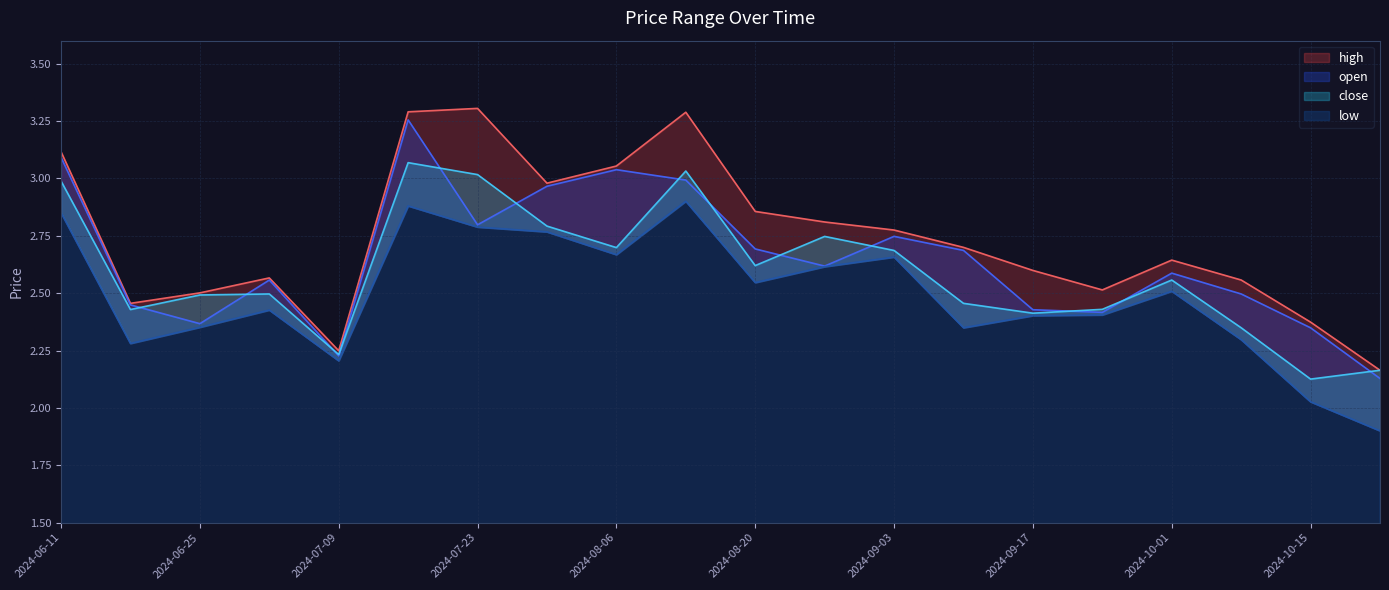

Reading left to right, transcribe all the data shown in this chart.

high: 2024-06-11=3.1	2024-06-18=2.5	2024-06-25=2.5	2024-07-02=2.6	2024-07-09=2.2	2024-07-16=3.3	2024-07-23=3.3	2024-07-30=3.0	2024-08-06=3.1	2024-08-13=3.3	2024-08-20=2.9	2024-08-27=2.8	2024-09-03=2.8	2024-09-10=2.7	2024-09-17=2.6	2024-09-24=2.5	2024-10-01=2.6	2024-10-08=2.6	2024-10-15=2.4	2024-10-22=2.2
open: 2024-06-11=3.1	2024-06-18=2.4	2024-06-25=2.4	2024-07-02=2.6	2024-07-09=2.2	2024-07-16=3.3	2024-07-23=2.8	2024-07-30=3.0	2024-08-06=3.0	2024-08-13=3.0	2024-08-20=2.7	2024-08-27=2.6	2024-09-03=2.7	2024-09-10=2.7	2024-09-17=2.4	2024-09-24=2.4	2024-10-01=2.6	2024-10-08=2.5	2024-10-15=2.3	2024-10-22=2.1
close: 2024-06-11=3.0	2024-06-18=2.4	2024-06-25=2.5	2024-07-02=2.5	2024-07-09=2.2	2024-07-16=3.1	2024-07-23=3.0	2024-07-30=2.8	2024-08-06=2.7	2024-08-13=3.0	2024-08-20=2.6	2024-08-27=2.7	2024-09-03=2.7	2024-09-10=2.5	2024-09-17=2.4	2024-09-24=2.4	2024-10-01=2.6	2024-10-08=2.3	2024-10-15=2.1	2024-10-22=2.2
low: 2024-06-11=2.9	2024-06-18=2.3	2024-06-25=2.4	2024-07-02=2.4	2024-07-09=2.2	2024-07-16=2.9	2024-07-23=2.8	2024-07-30=2.8	2024-08-06=2.7	2024-08-13=2.9	2024-08-20=2.5	2024-08-27=2.6	2024-09-03=2.7	2024-09-10=2.3	2024-09-17=2.4	2024-09-24=2.4	2024-10-01=2.5	2024-10-08=2.3	2024-10-15=2.0	2024-10-22=1.9